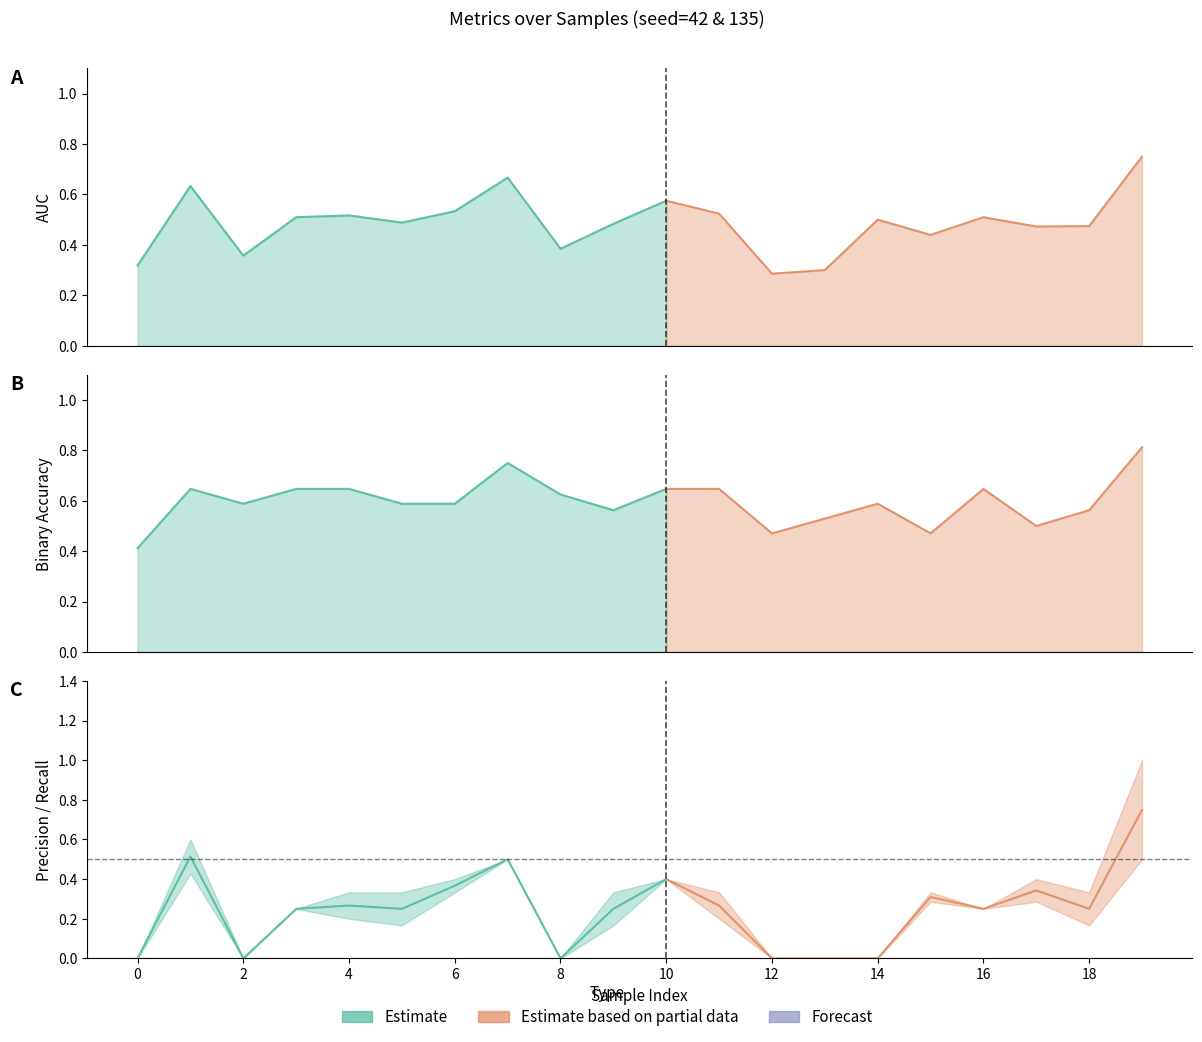

Does the chart have visible grid lines?

No